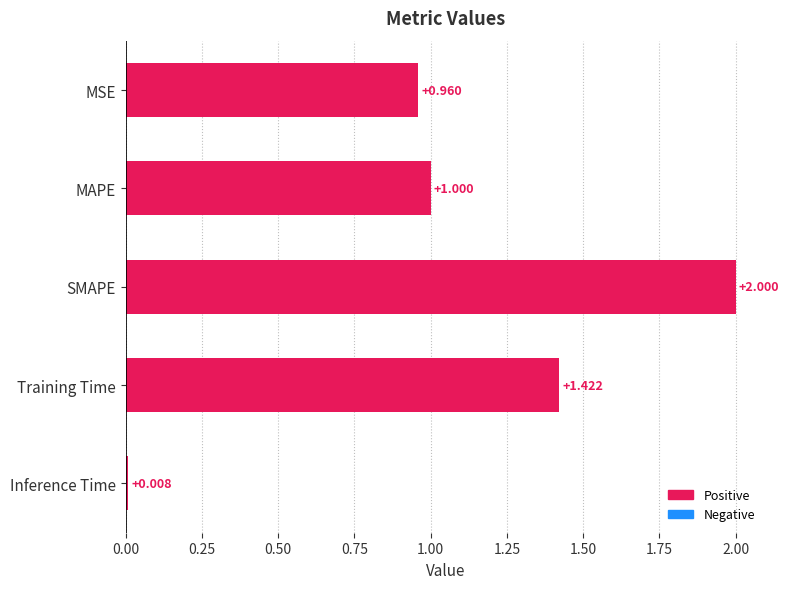

Between SMAPE and Inference Time, which is larger?

SMAPE